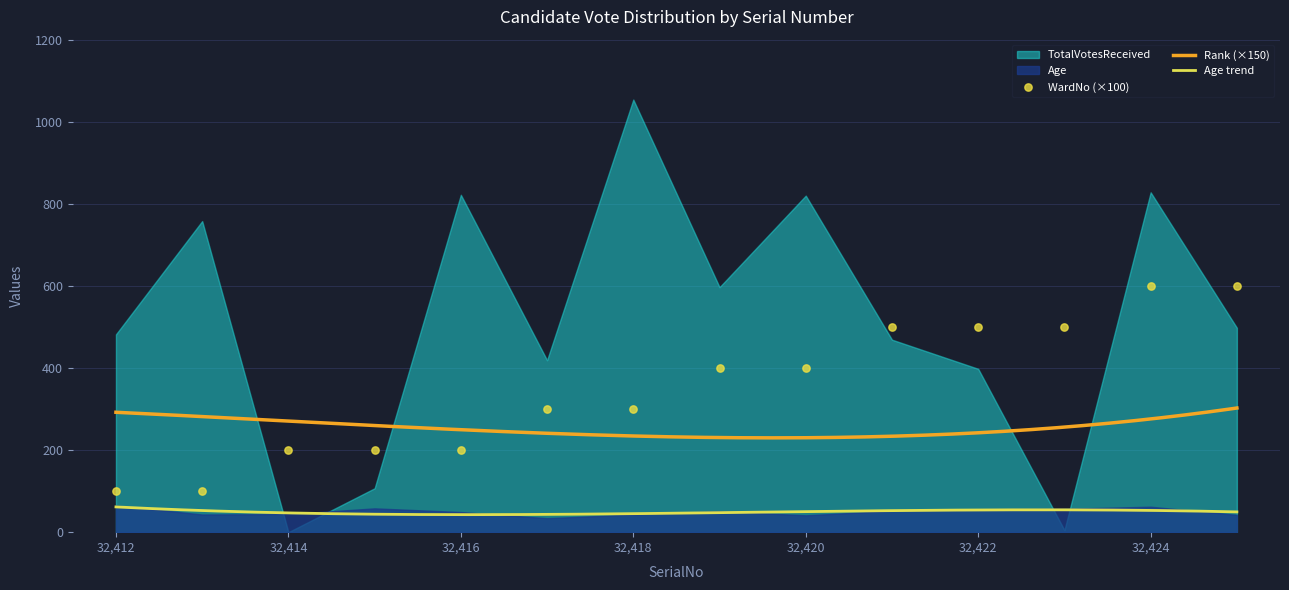

At which category is the sum across all series the highest?

32418